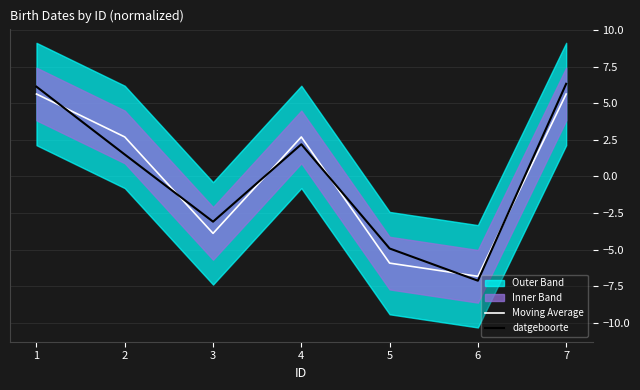

Rank the series at 4 from lowest to highest value.

datgeboorte, Moving Average